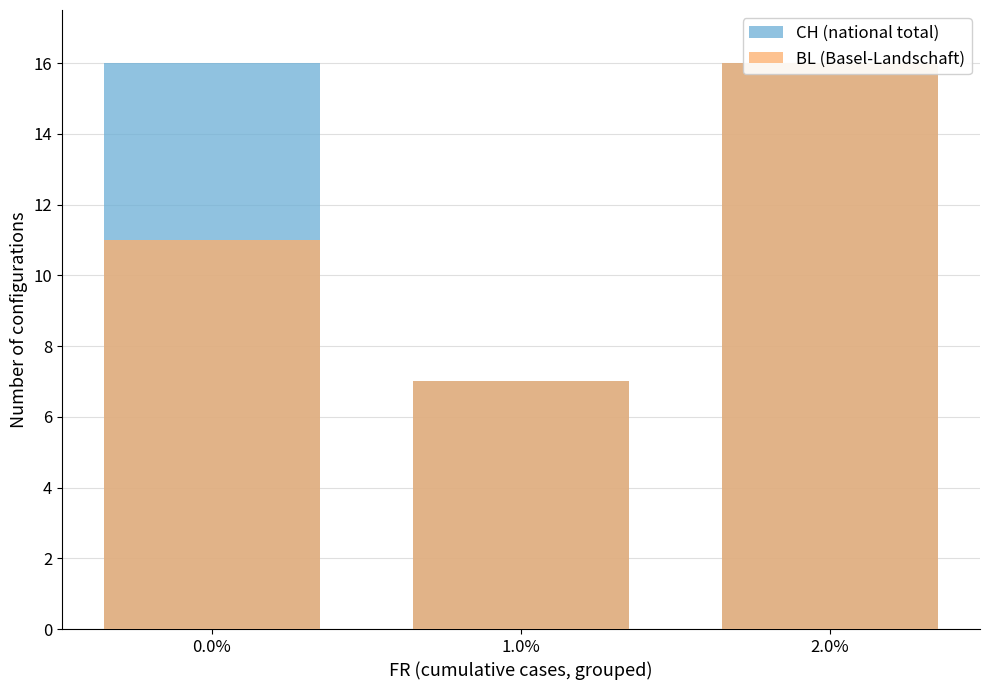

What is the sum of all BL (Basel-Landschaft) values?

34